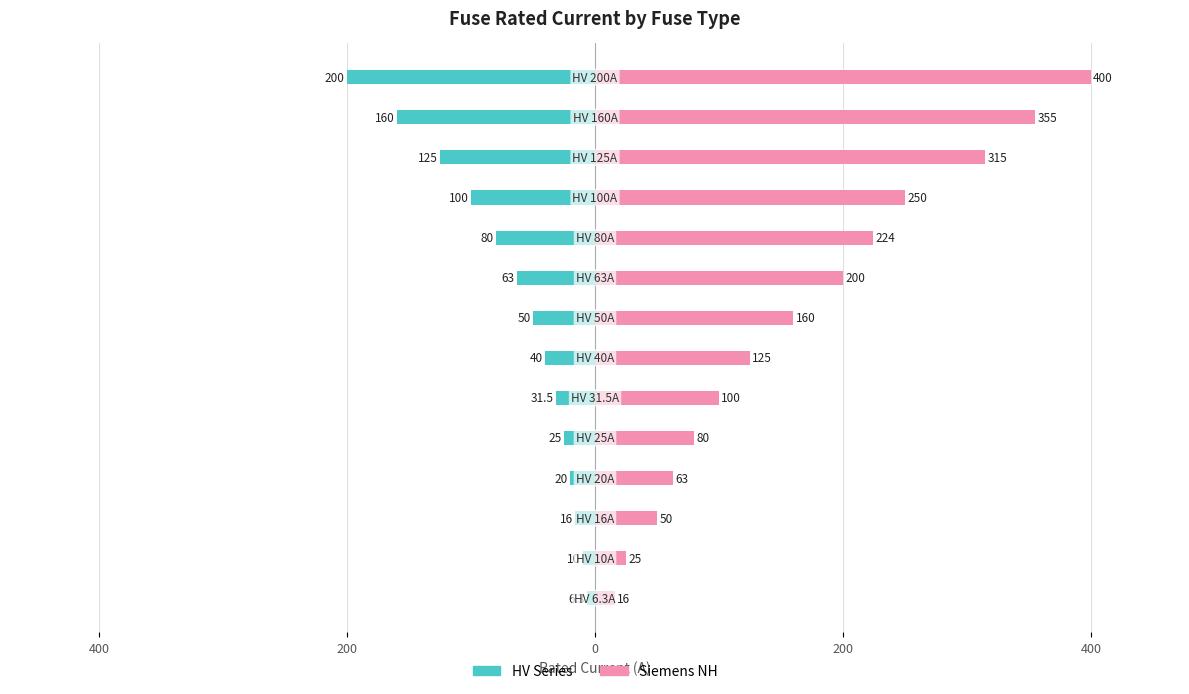

What is the difference between the maximum and minimum values in the HV Series series?

193.7